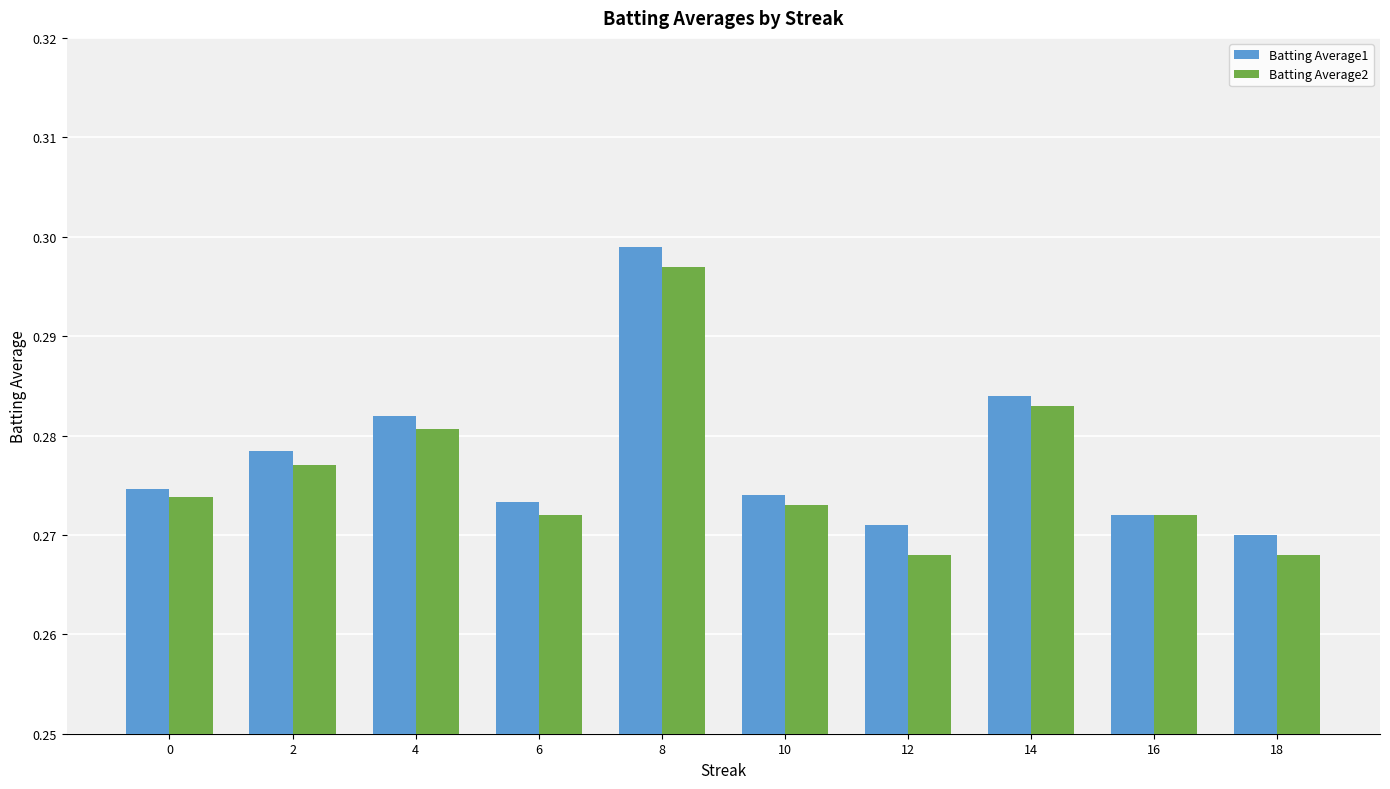

Rank the categories by Batting Average1 value from lowest to highest.

18, 12, 16, 6, 10, 0, 2, 4, 14, 8